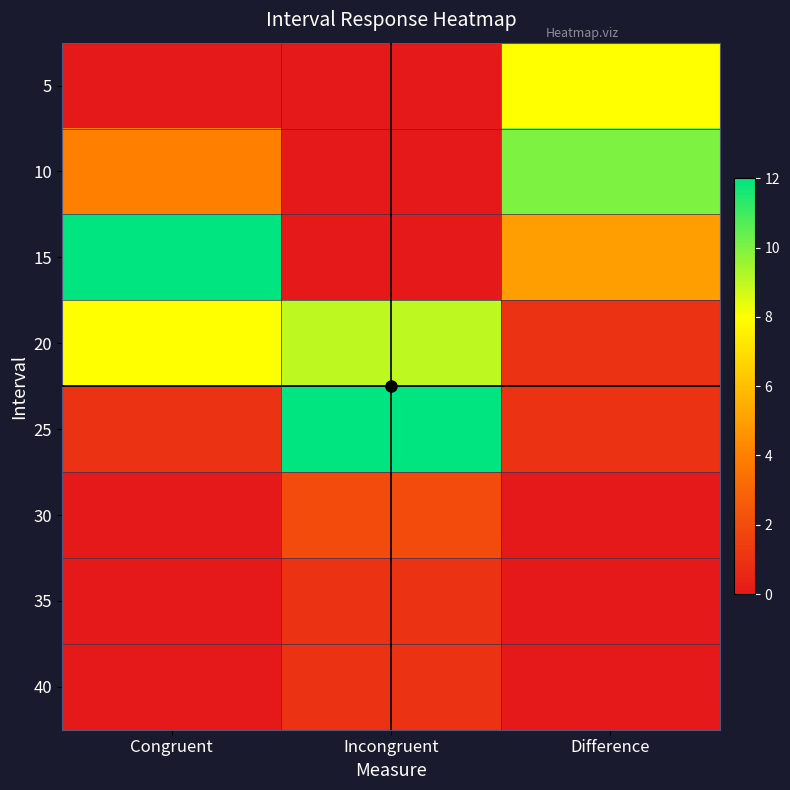

Which series has the widest spread of values?

15